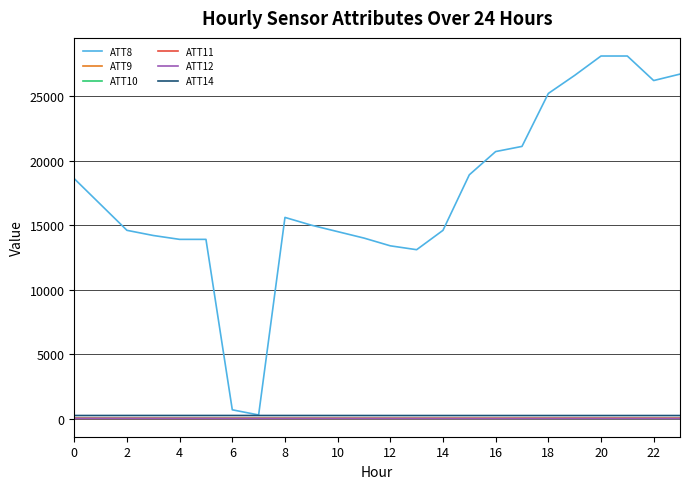

True or false: ATT8 and ATT12 cross at least once.

False